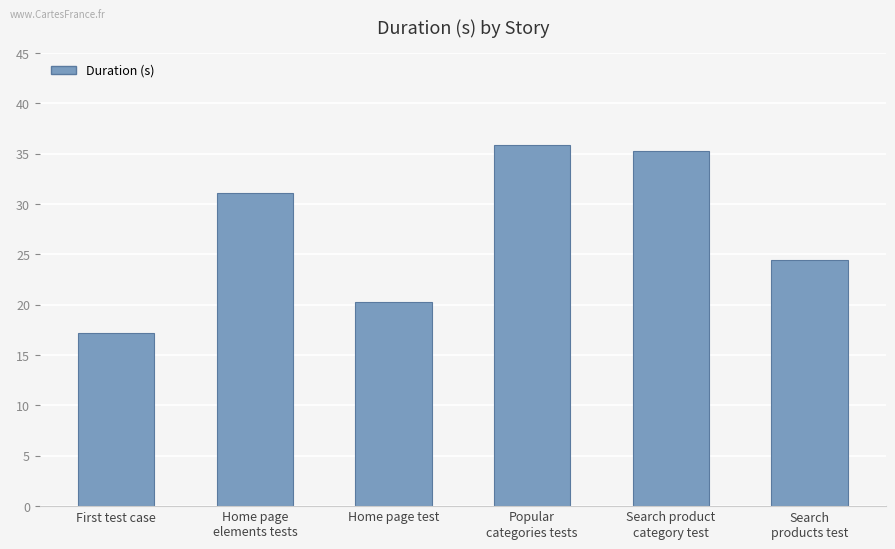

What is the label of the 3rd bar from the right?

Popular
categories tests